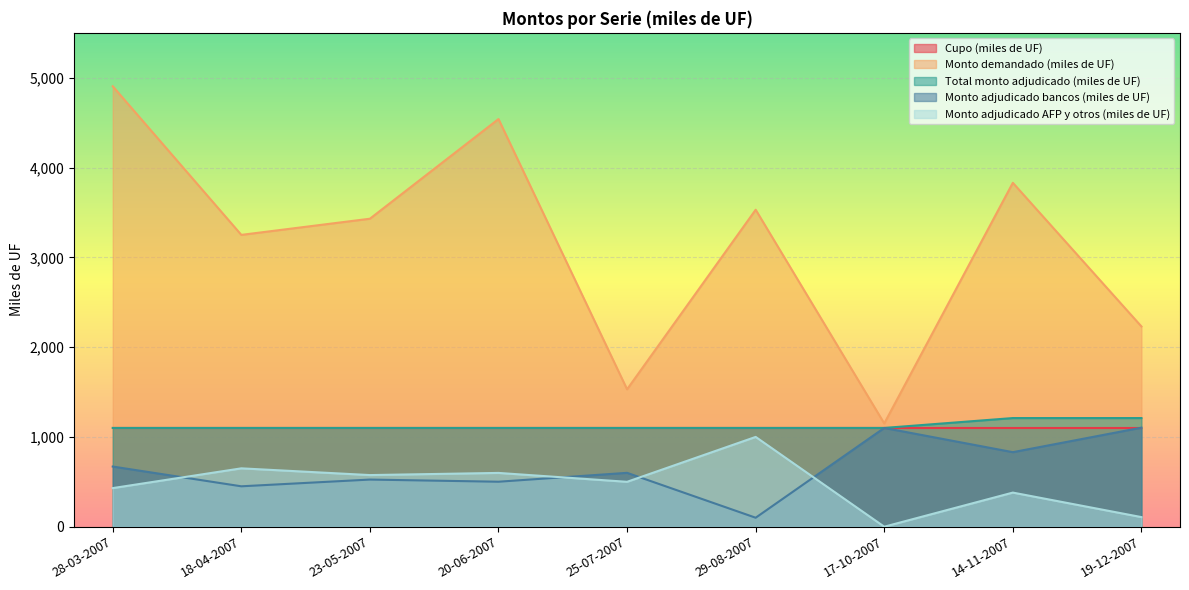

What is the difference between the highest and lowest values at 20-06-2007?

4039